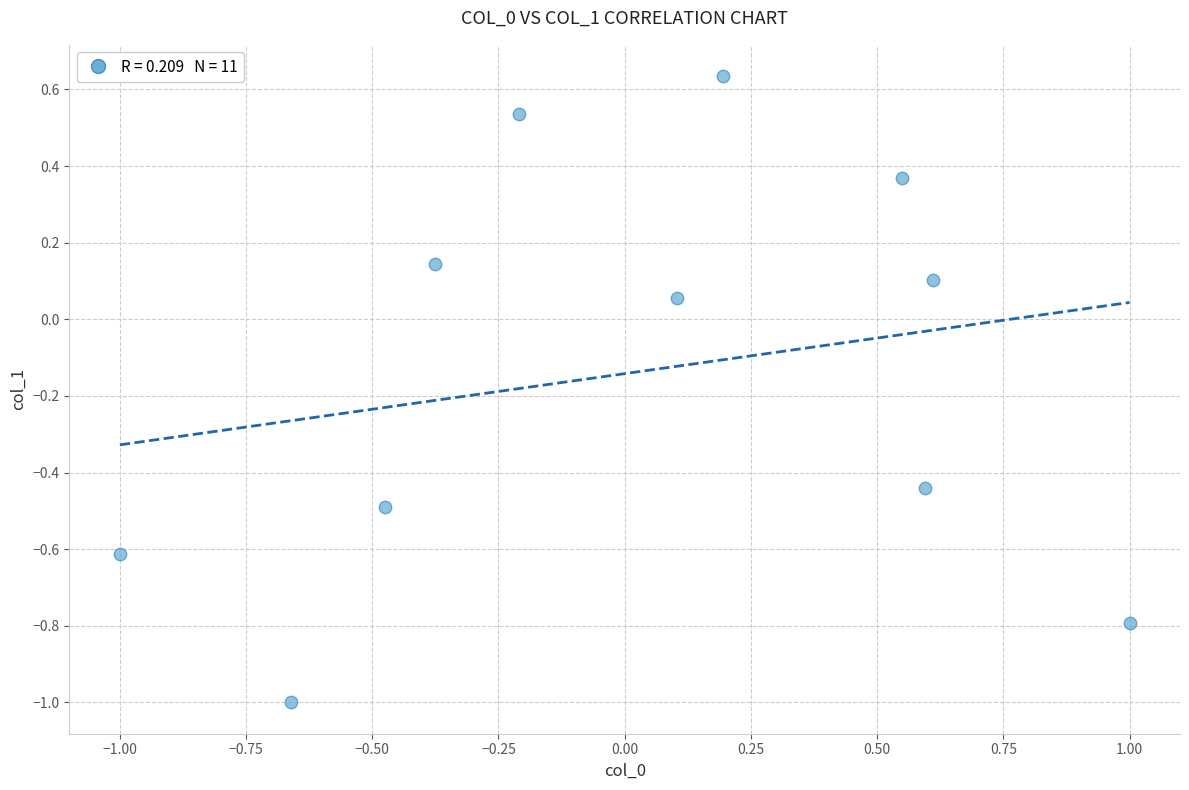

What is the range of X values (max minus min)?

2.0